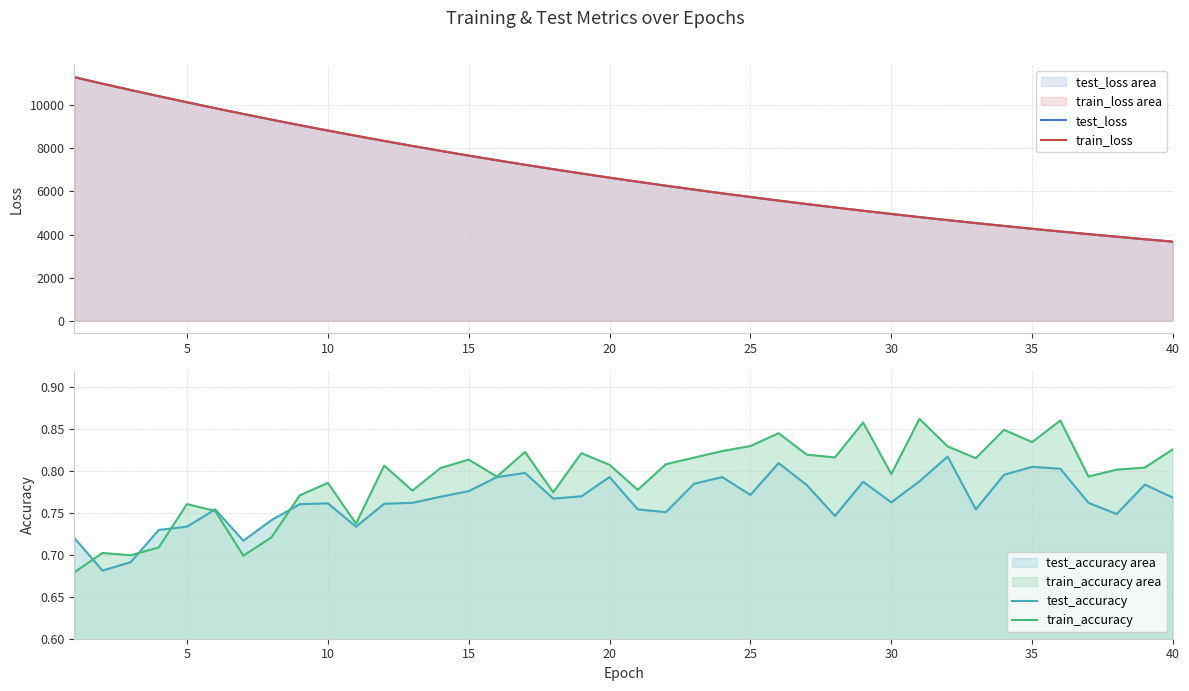

Reading left to right, what are all the values shown in this chart?

test_loss: 11296.0	10995.7	10701.2	10414.7	10133.9	9859.2	9590.9	9327.9	9071.9	8822.4	8578.8	8340.2	8108.2	7881.7	7660.7	7445.8	7235.8	7031.6	6832.2	6638.1	6449.1	6264.9	6085.7	5910.8	5741.0	5575.3	5414.2	5257.0	5104.2	4955.5	4810.3	4669.5	4532.3	4399.0	4268.9	4142.3	4019.8	3900.1	3783.8	3670.6
train_loss: 11295.9	10995.2	10700.7	10414.2	10133.3	9858.7	9590.6	9327.8	9071.1	8821.6	8578.2	8339.4	8107.6	7880.8	7660.2	7445.2	7235.2	7031.1	6831.6	6637.6	6448.8	6264.5	6085.3	5910.3	5740.3	5574.8	5413.7	5256.5	5103.6	4955.1	4809.9	4669.1	4531.9	4398.4	4268.5	4142.0	4019.5	3899.7	3783.5	3670.1
test_accuracy: 0.7	0.7	0.7	0.7	0.7	0.8	0.7	0.7	0.8	0.8	0.7	0.8	0.8	0.8	0.8	0.8	0.8	0.8	0.8	0.8	0.8	0.8	0.8	0.8	0.8	0.8	0.8	0.7	0.8	0.8	0.8	0.8	0.8	0.8	0.8	0.8	0.8	0.7	0.8	0.8
train_accuracy: 0.7	0.7	0.7	0.7	0.8	0.8	0.7	0.7	0.8	0.8	0.7	0.8	0.8	0.8	0.8	0.8	0.8	0.8	0.8	0.8	0.8	0.8	0.8	0.8	0.8	0.8	0.8	0.8	0.9	0.8	0.9	0.8	0.8	0.8	0.8	0.9	0.8	0.8	0.8	0.8